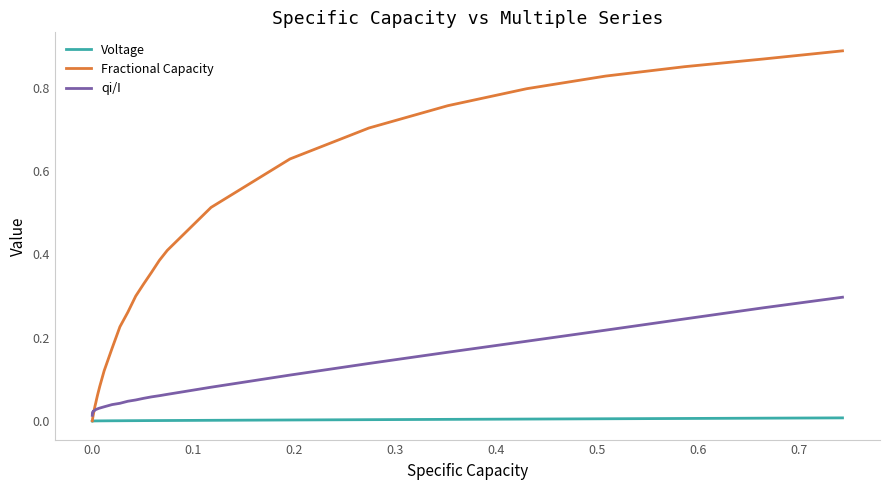

Which series has the largest range (max minus min)?

Fractional Capacity